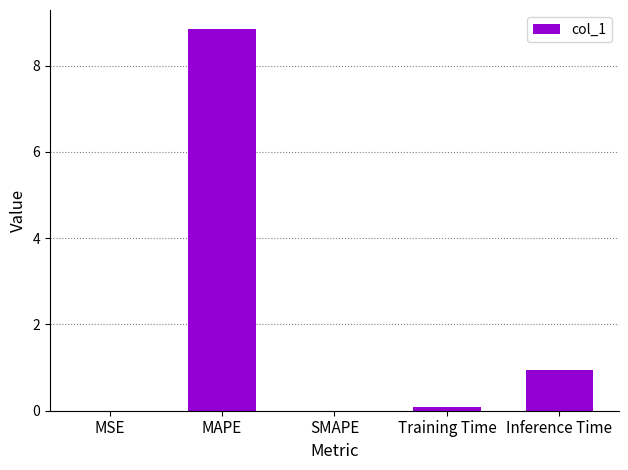

What is the change in value from MSE to Inference Time?

+0.9